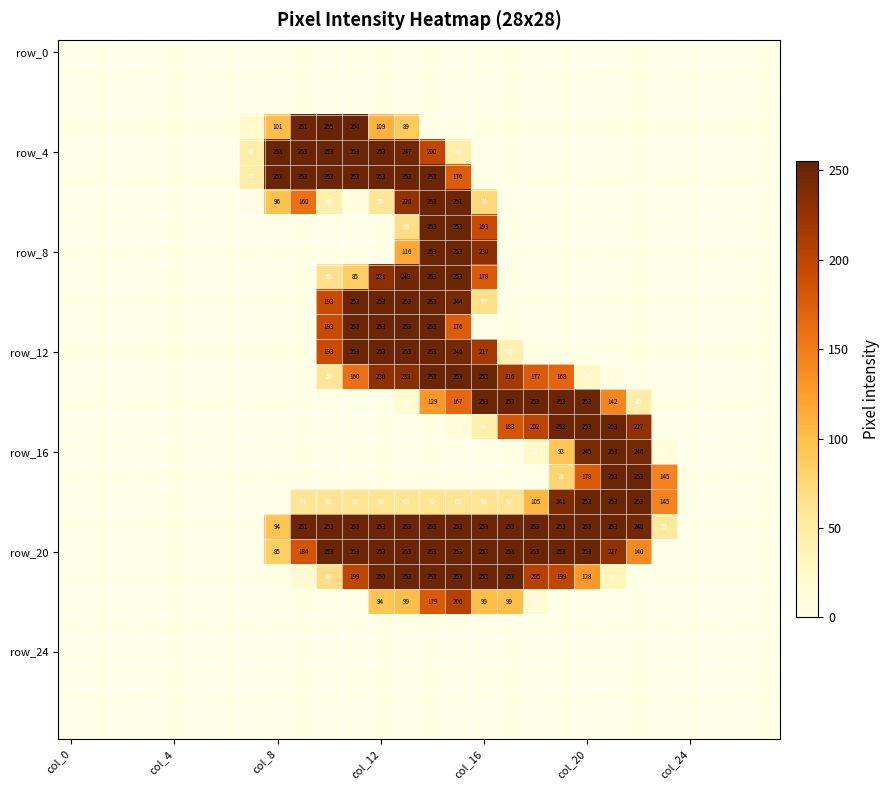

How many categories are shown in the chart?

28